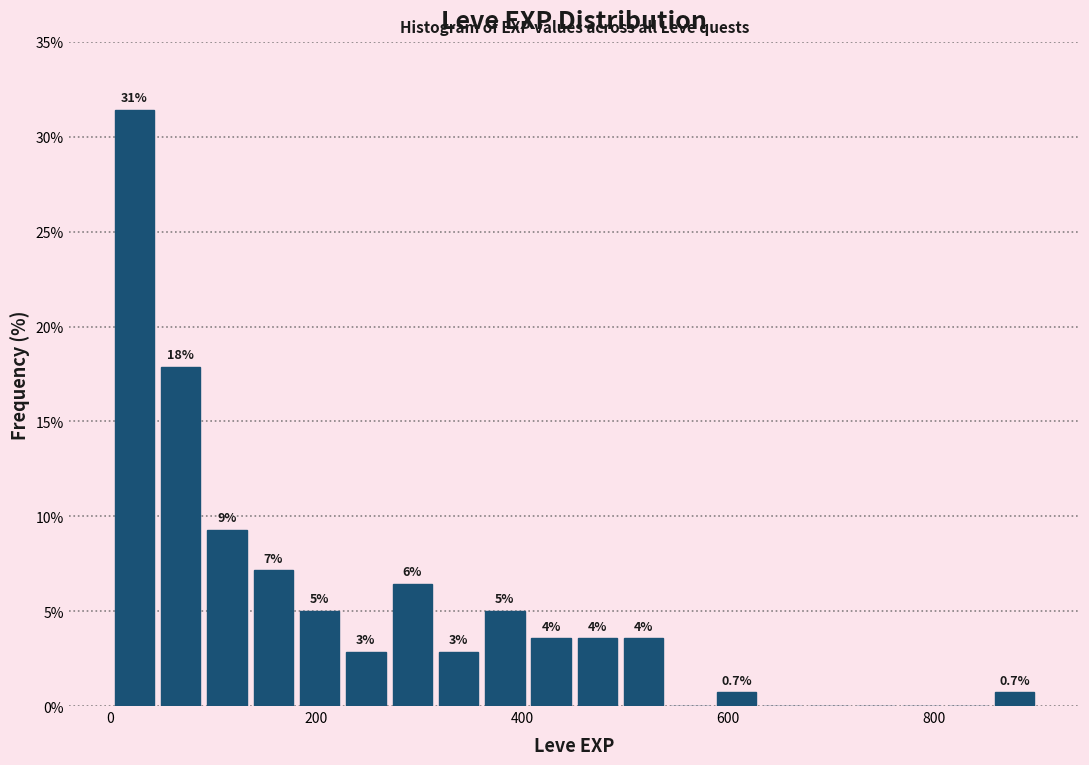

Read against the x-axis, roughly where is the centre of the tallest bar?

20